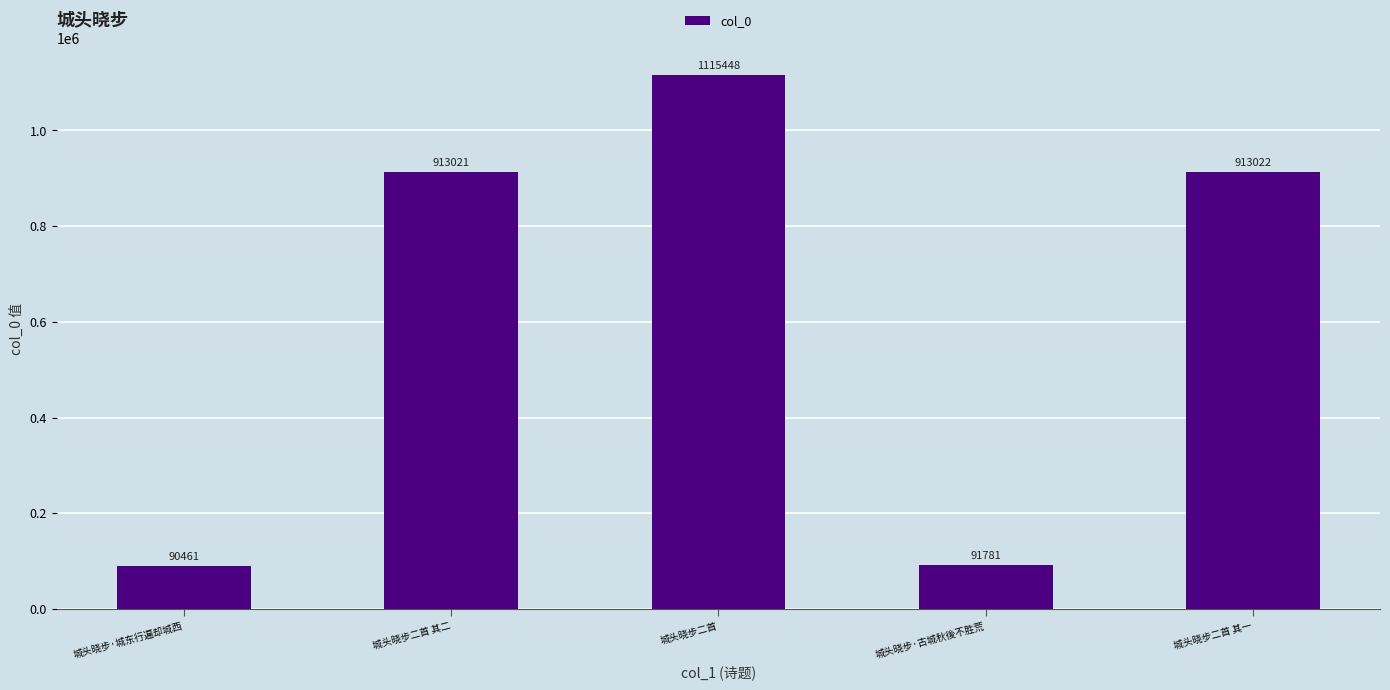

Read the value at 城头晓步二首 其一.

913022